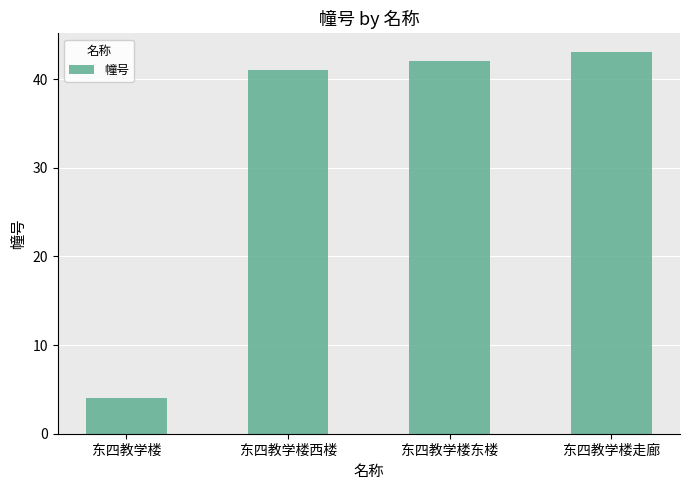

Rank the categories by value from lowest to highest.

东四教学楼, 东四教学楼西楼, 东四教学楼东楼, 东四教学楼走廊